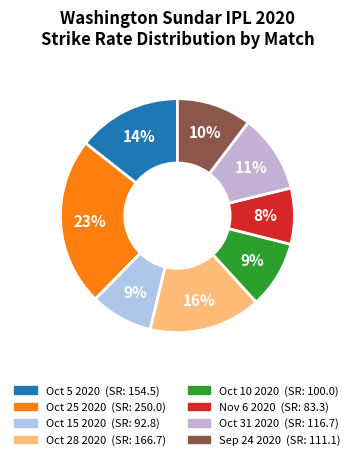

How many slices are in this pie chart?

8